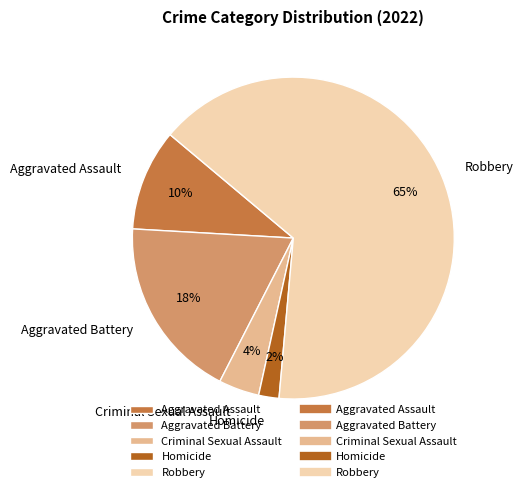

Is it true that Robbery is 54% of the pie?

False